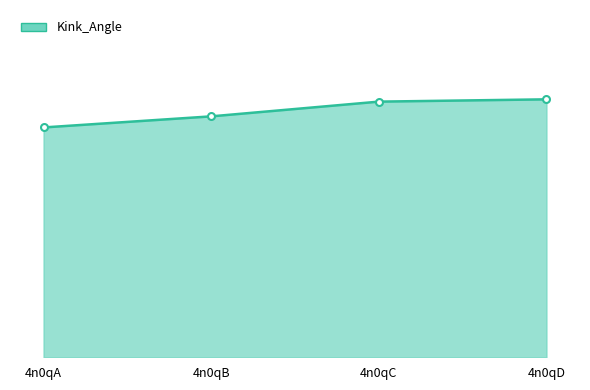

What is the average value of the Kink_Angle_markers series?

39.0